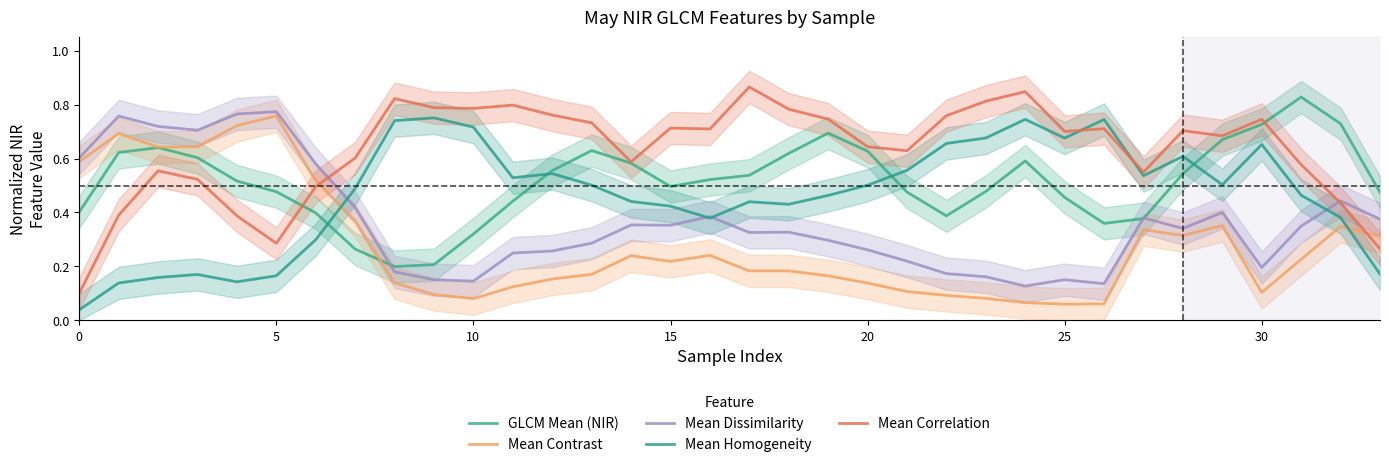

At how many categories does at least one series exceed 0?

34